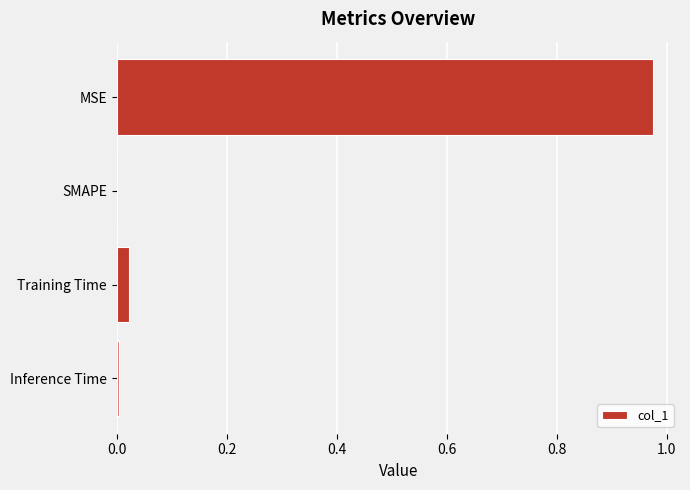

Between SMAPE and Training Time, which is larger?

Training Time